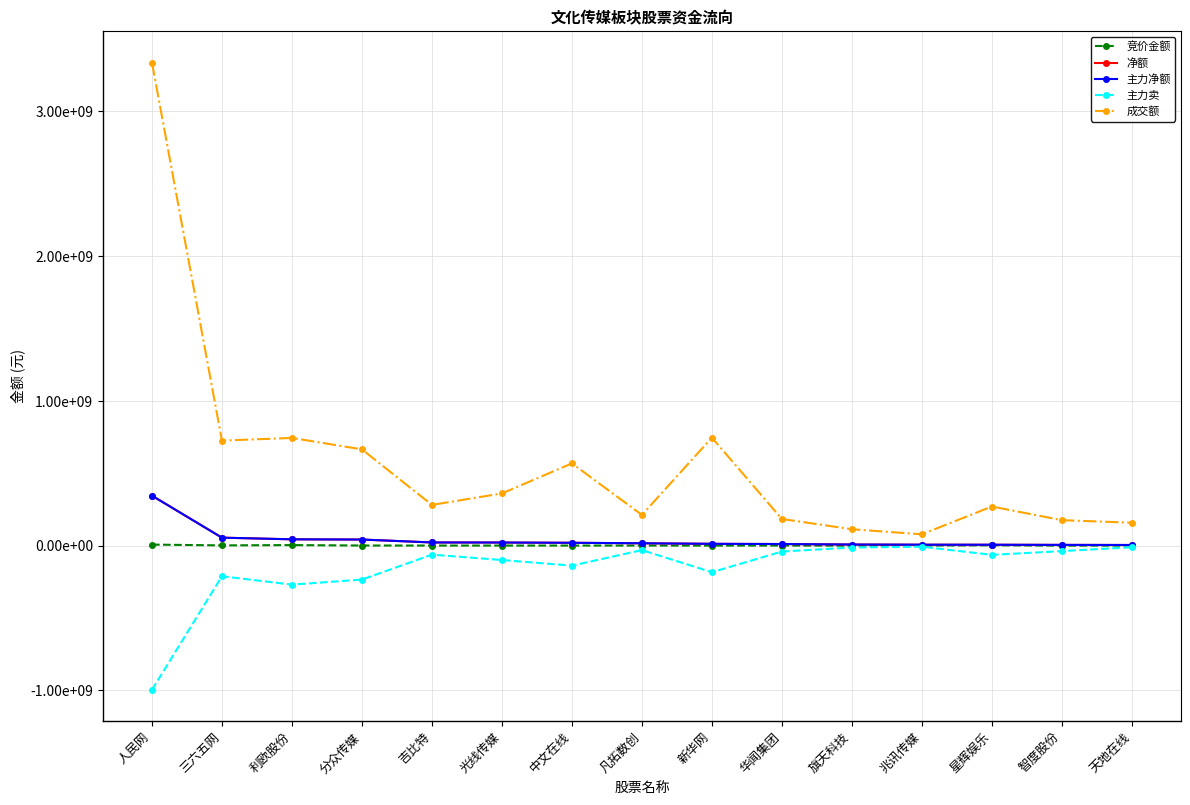

What is the difference between the 净额 values at 分众传媒 and 兆讯传媒?

35688458